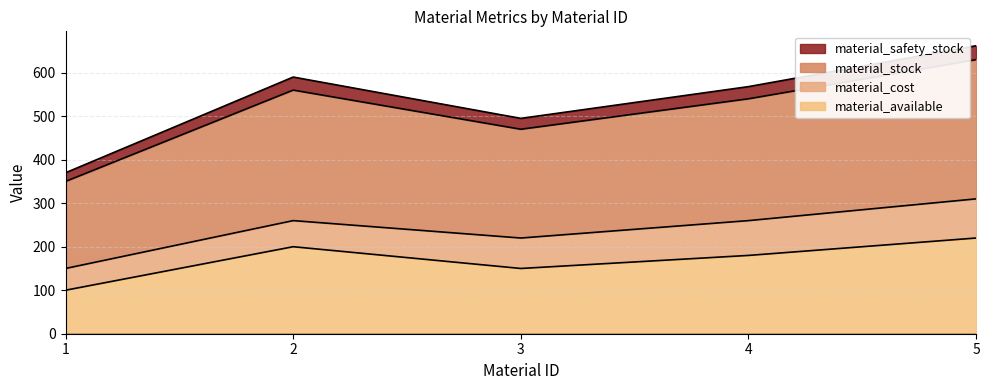

What is the difference between the maximum and second lowest values in the material_available series?

70